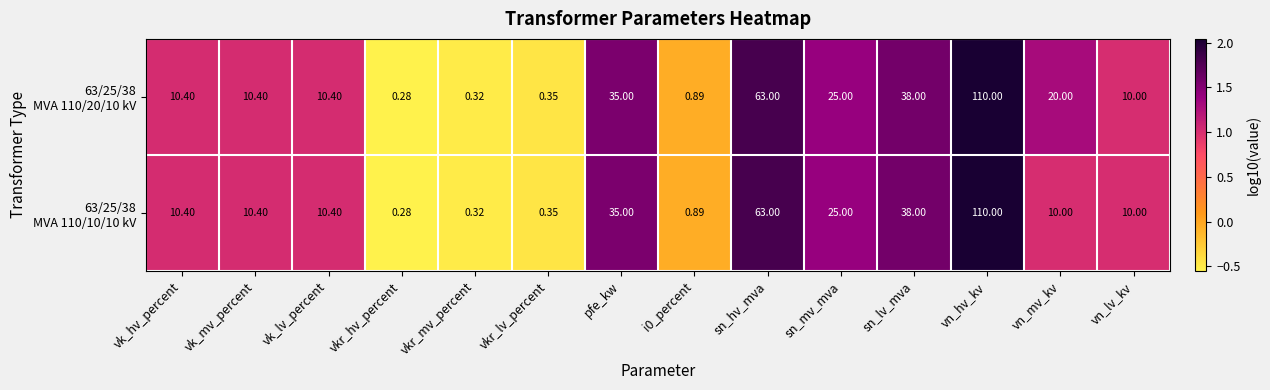

Which category has the highest value across all series?

vn_hv_kv